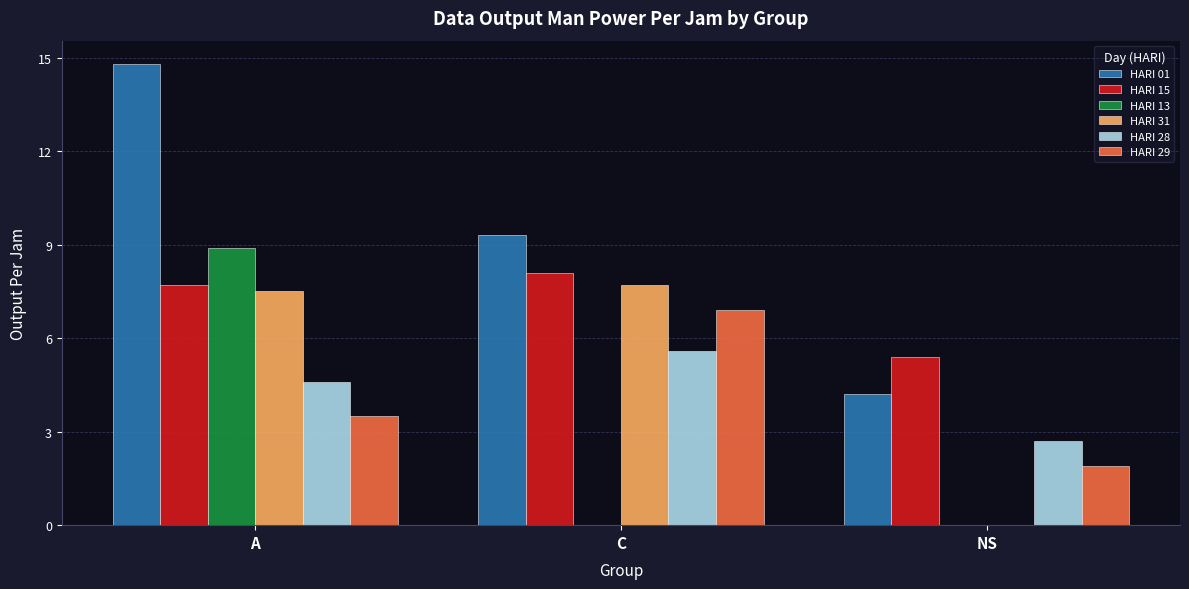

The HARI 13 series shows 8.9 at A. True or false?

True